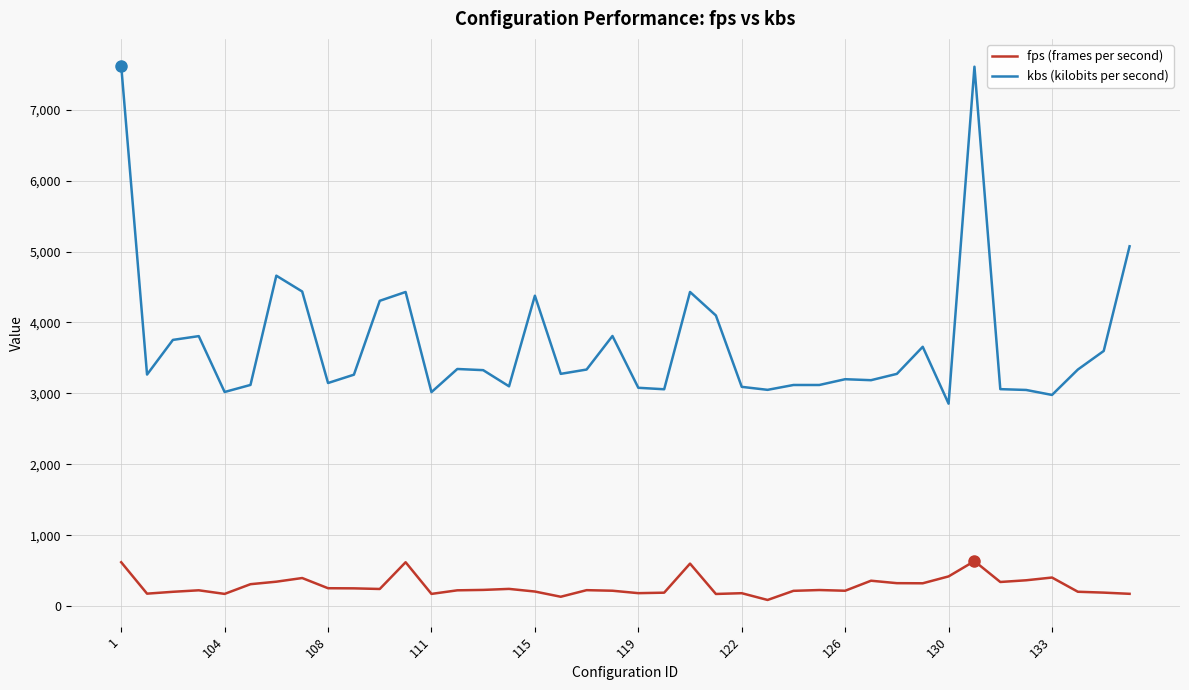

True or false: kbs (kilobits per second) and fps (frames per second) cross at least once.

False